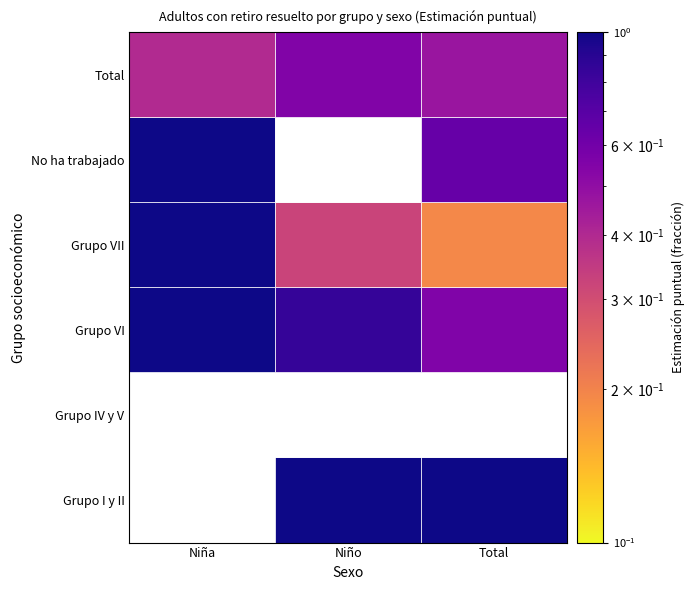

Reading left to right, what are all the values shown in this chart?

Grupo I y II: 0.0	1.0	1.0
Grupo IV y V: 0.0	0.0	0.0
Grupo VI: 1.0	0.8	0.6
Grupo VII: 1.0	0.3	0.2
No ha trabajado: 1.0	0.0	0.6
Total: 0.4	0.6	0.5